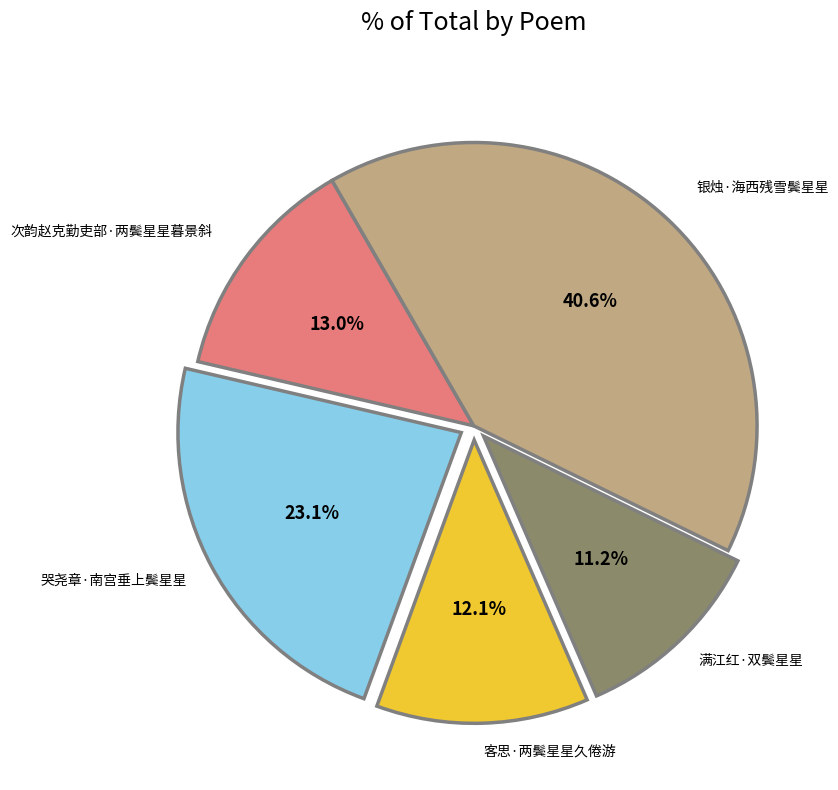

Is there a majority slice in this chart?

No